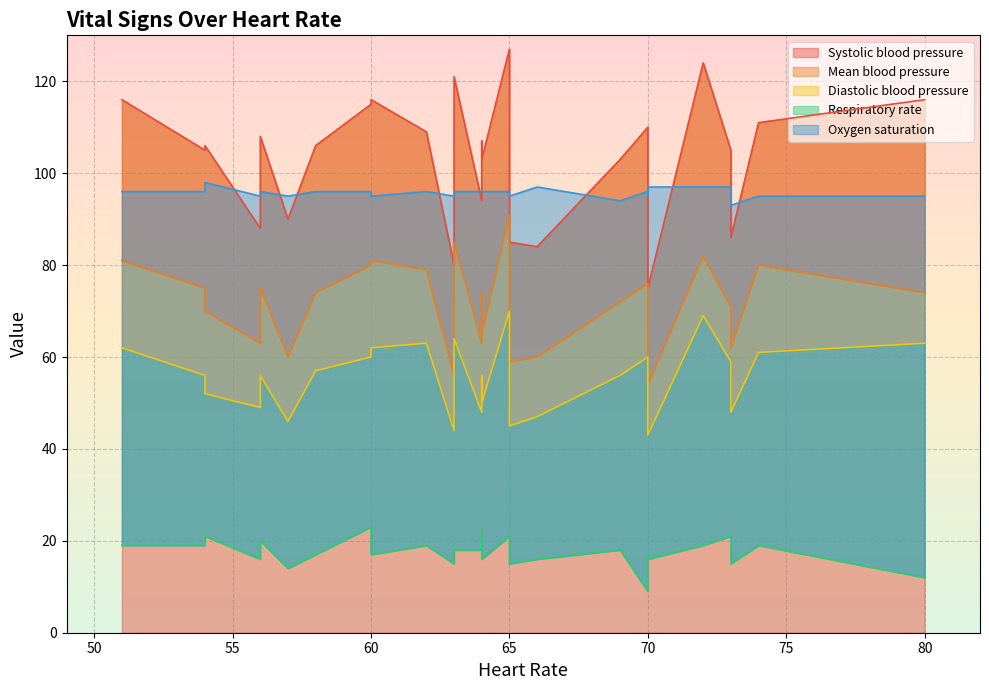

What are all the series names shown in the legend?

Systolic blood pressure, Mean blood pressure, Diastolic blood pressure, Respiratory rate, Oxygen saturation